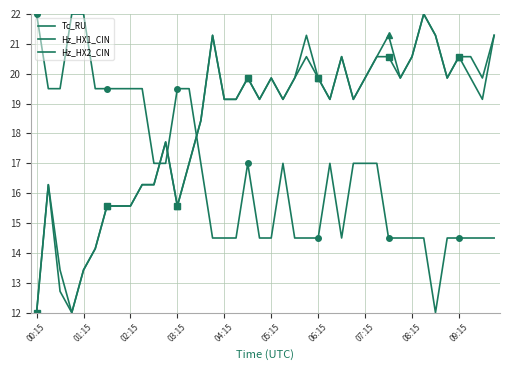

How many data points in Tc_RU are above 17?

12